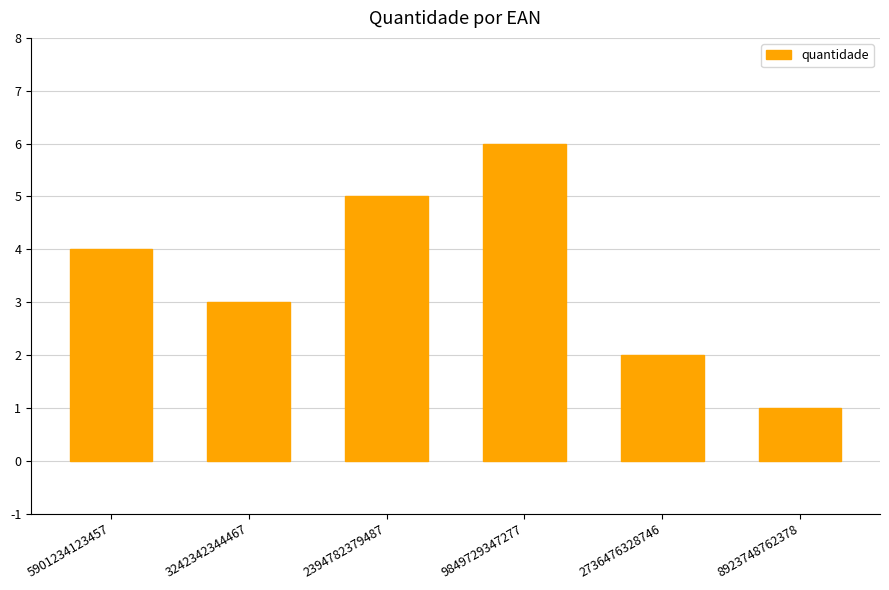

Reading right to left, transcribe all the data shown in this chart.

8923748762378=1	2736476328746=2	9849729347277=6	2394782379487=5	3242342344467=3	5901234123457=4